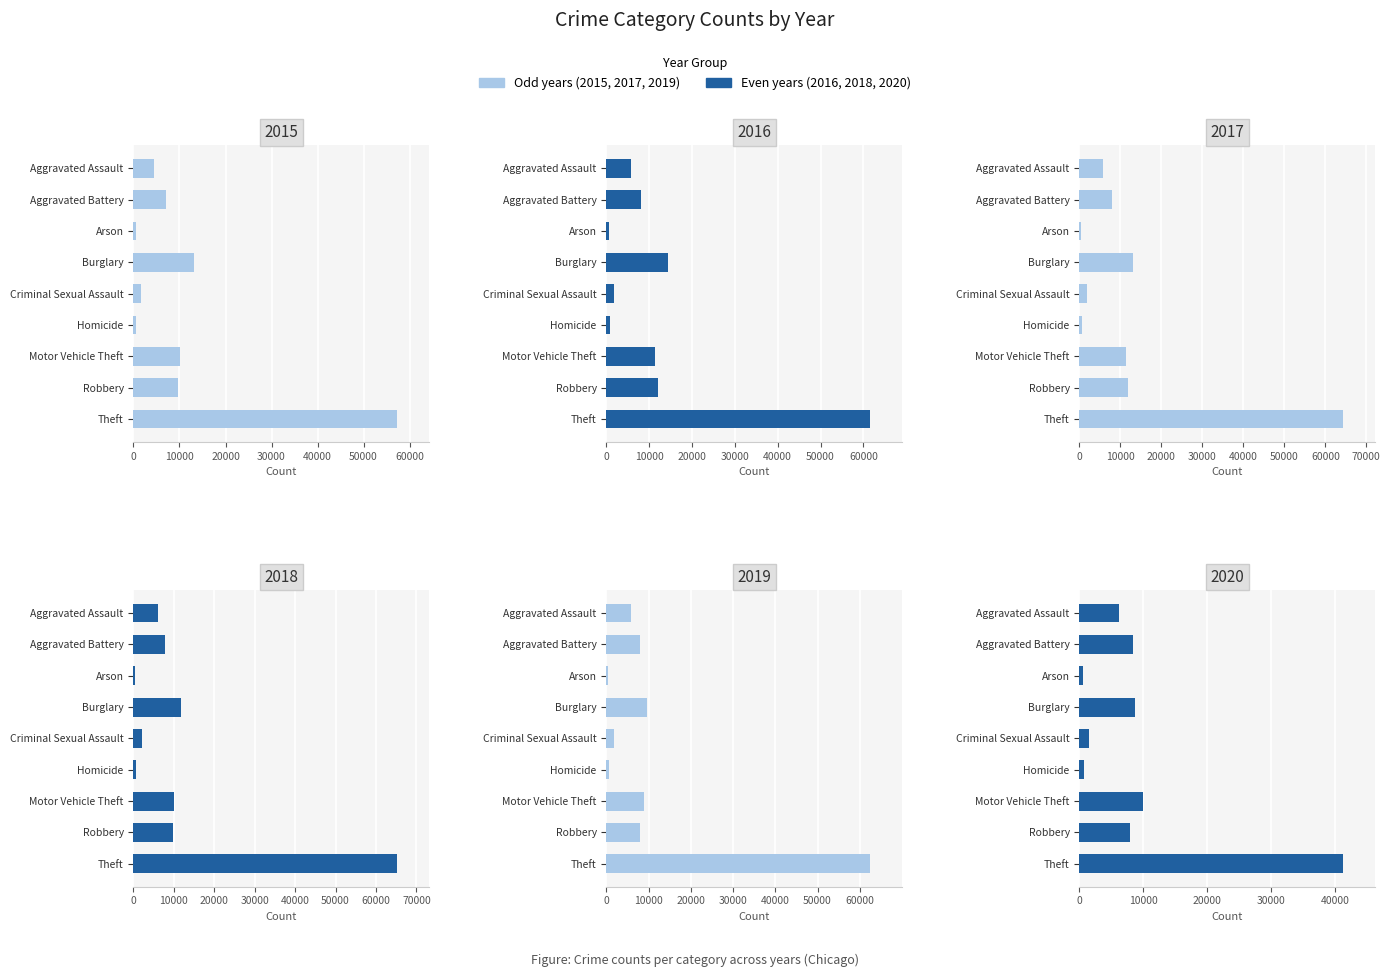

What is the highest value of the 2019 series?

62492